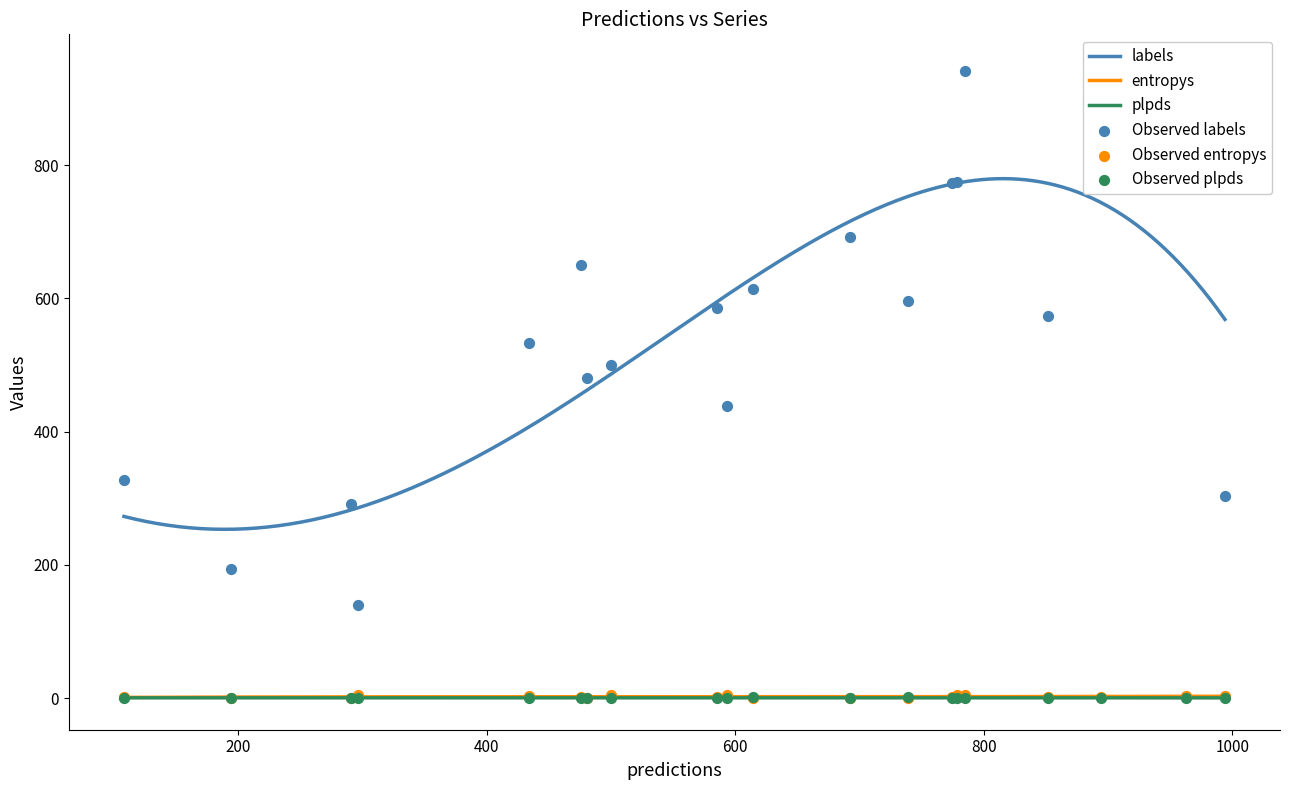

Which series has the largest total across all categories?

labels